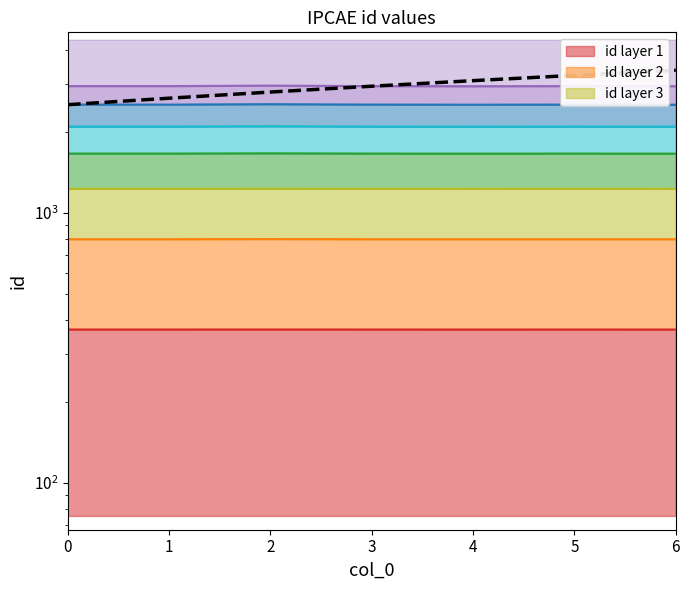

What is the value of the 7th point from the left?

3375.3